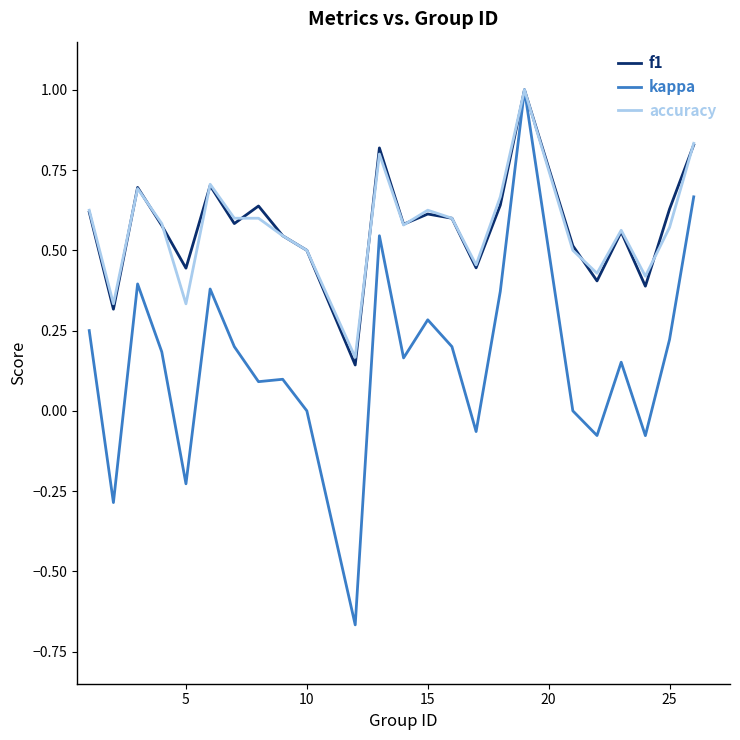

What is the maximum value shown in the chart?

1.0